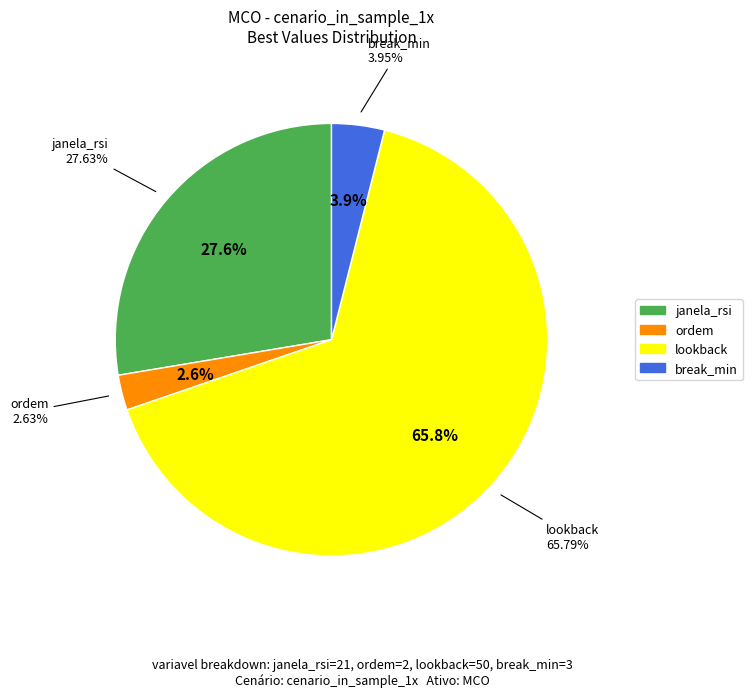

Rank the categories by value from lowest to highest.

ordem, break_min, janela_rsi, lookback